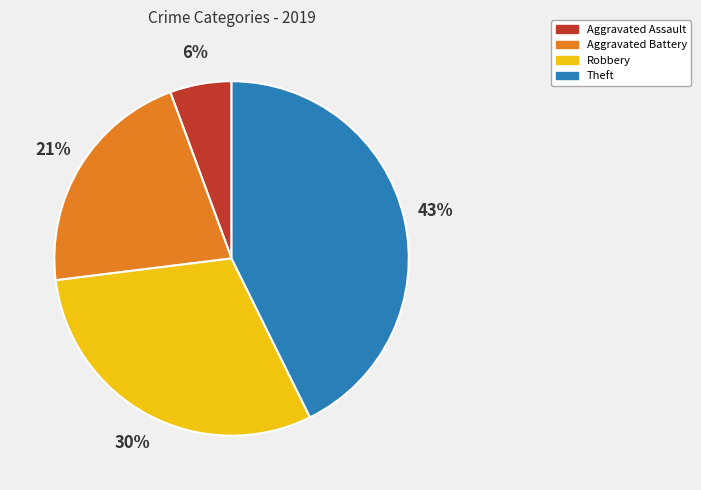

Does Aggravated Assault represent more than half of the total?

No